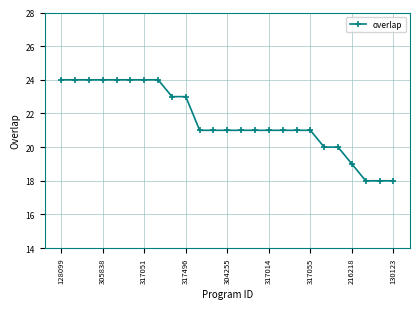

Reading left to right, list all the values displayed in this chart.

24	24	24	24	24	24	24	24	23	23	21	21	21	21	21	21	21	21	21	20	20	19	18	18	18